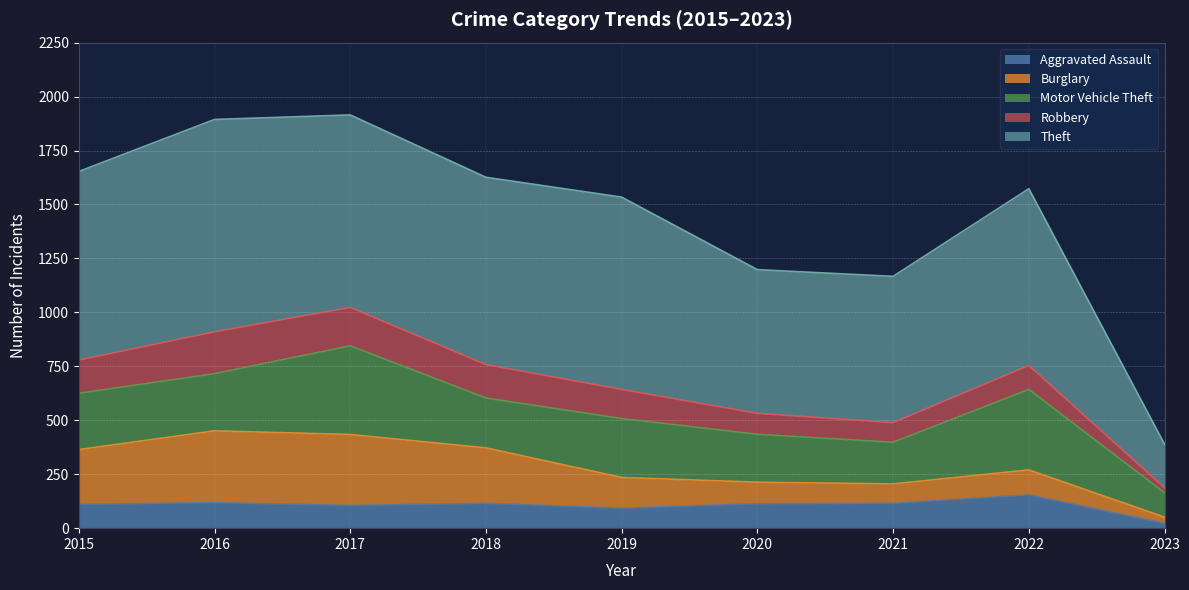

Is the value of Robbery at 2022 greater than the value of Aggravated Assault at 2017?

Yes